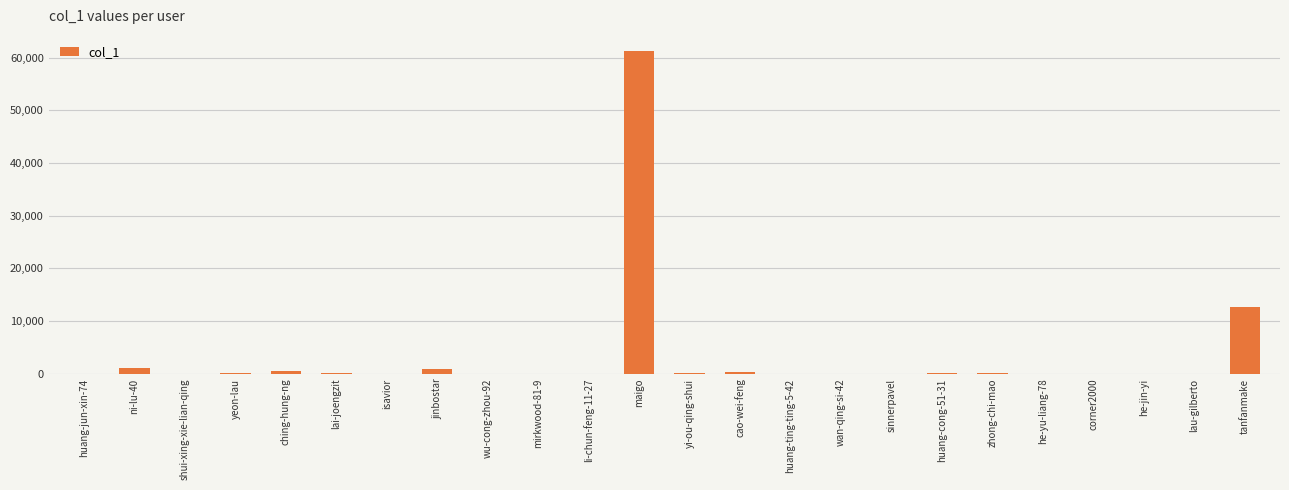

Where is the data nearest to the value 30618?

tanfanmake